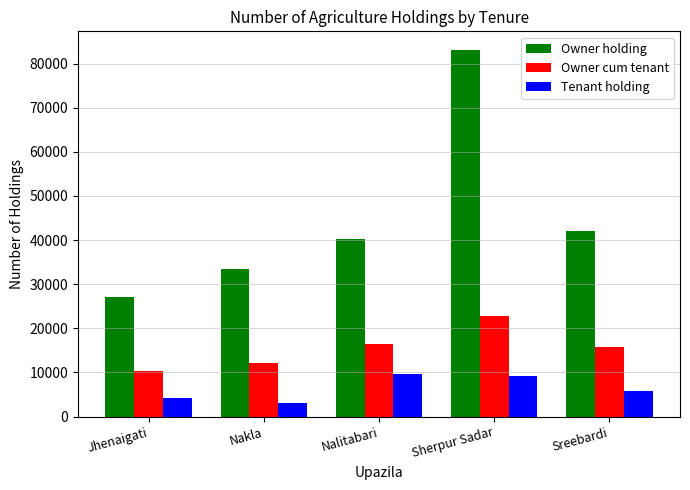

What is the sum of all Tenant holding values?

31862